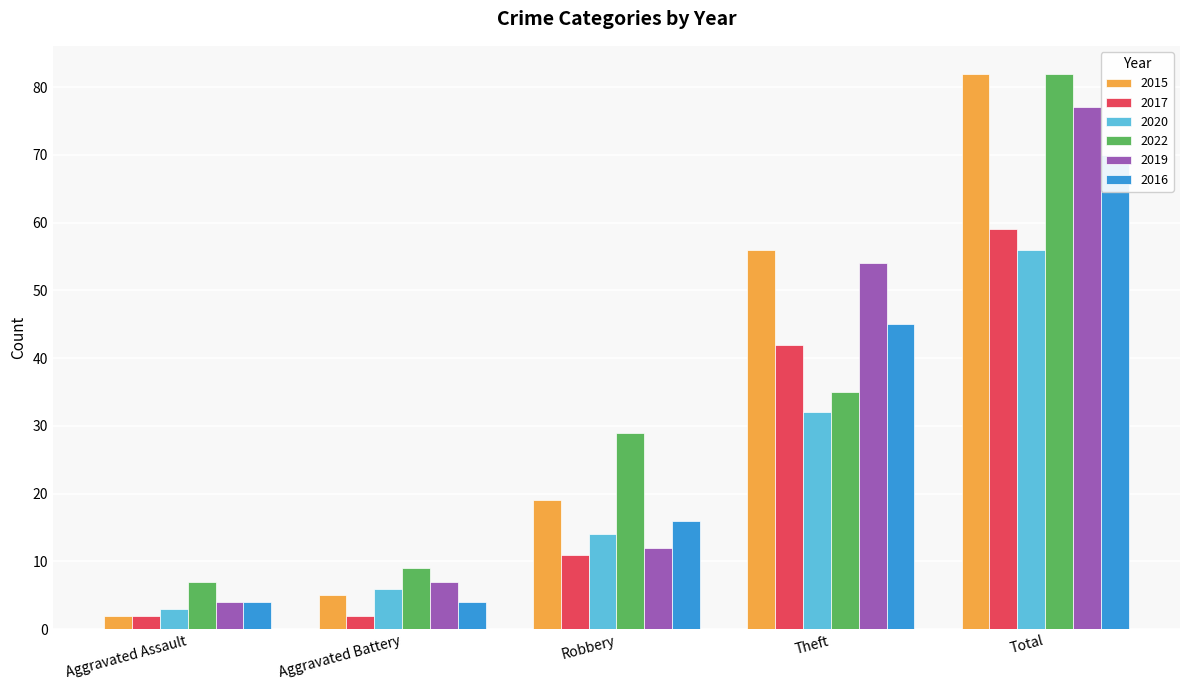

True or false: 2020 has a value of 11 at Aggravated Battery.

False